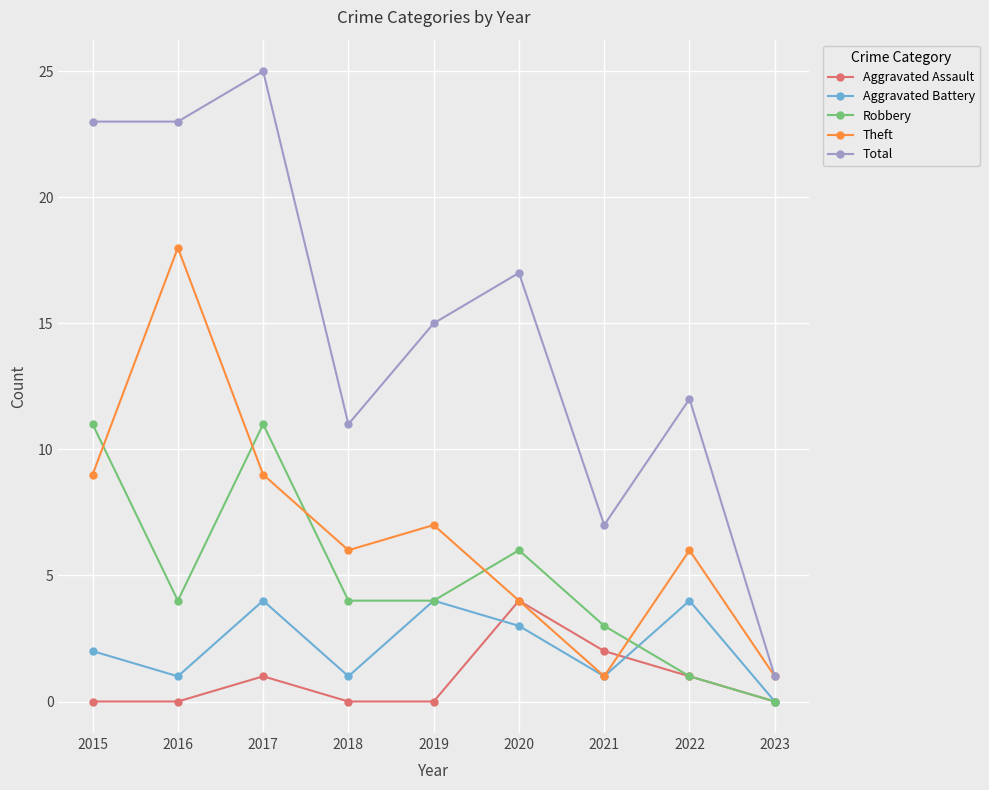

At which label is Total closest to 13?

2022